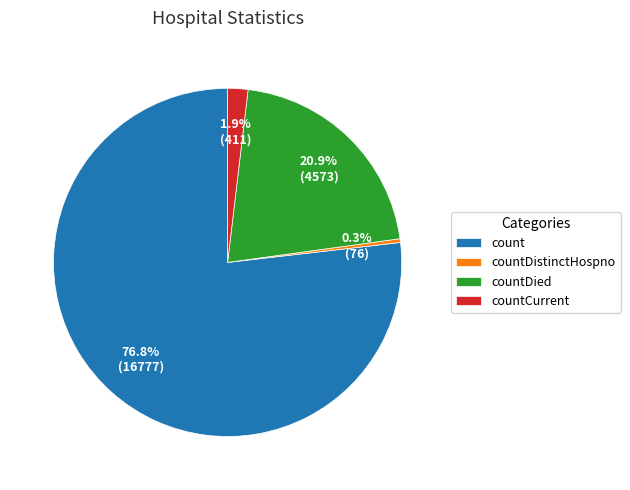

What is the largest slice in the pie chart?

count